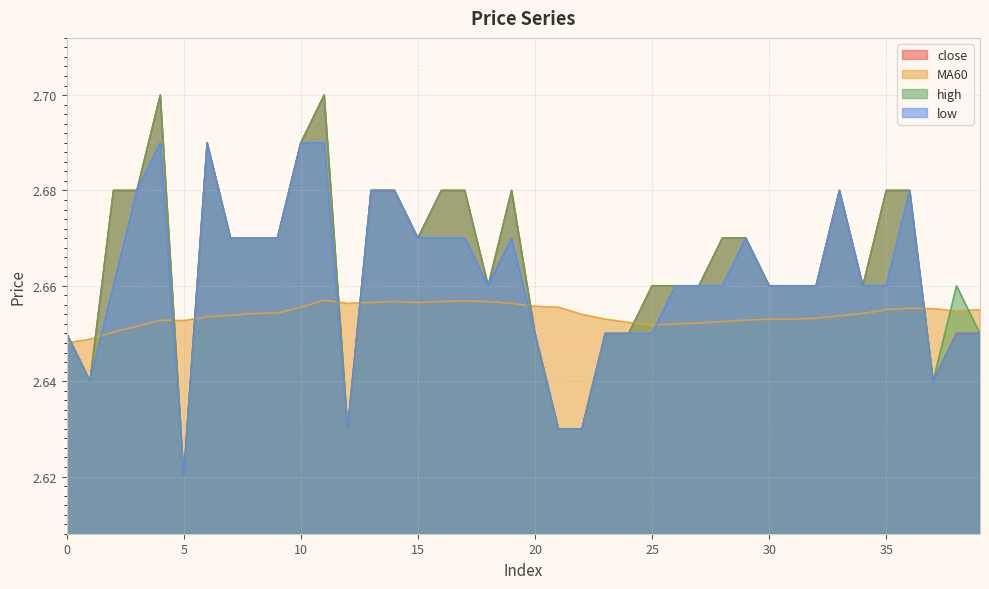

What is the average value of the close series?

2.7